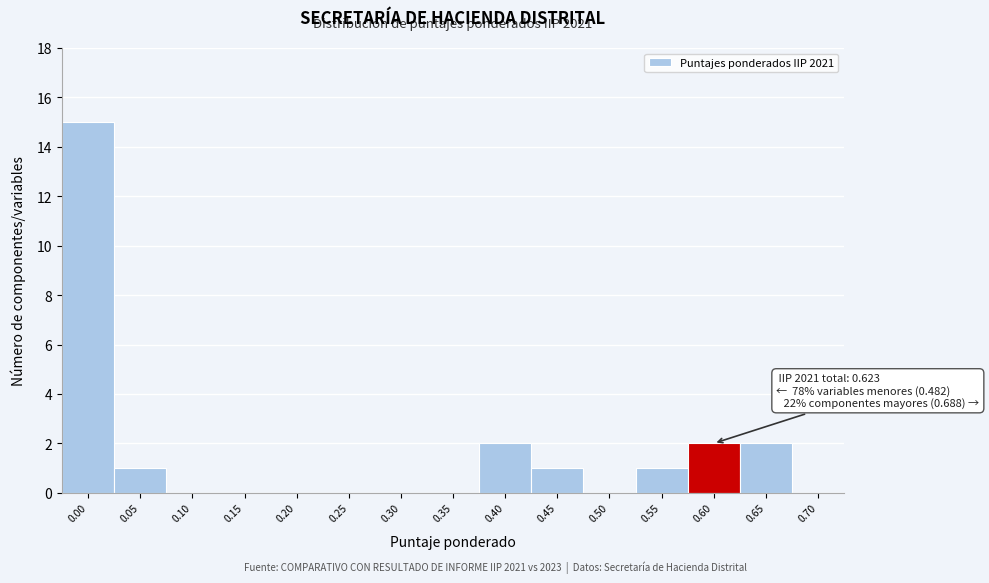

Reading right to left, transcribe all the data shown in this chart.

0.70=0	0.65=2	0.60=2	0.55=1	0.50=0	0.45=1	0.40=2	0.35=0	0.30=0	0.25=0	0.20=0	0.15=0	0.10=0	0.05=1	0.00=15